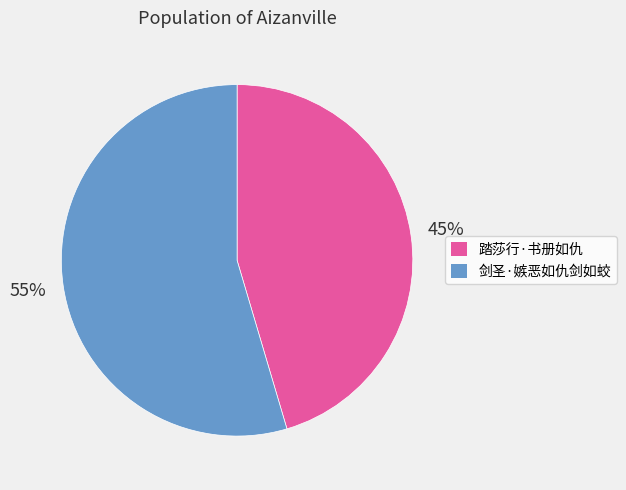

Which slice is the largest?

剑圣·嫉恶如仇剑如蛟